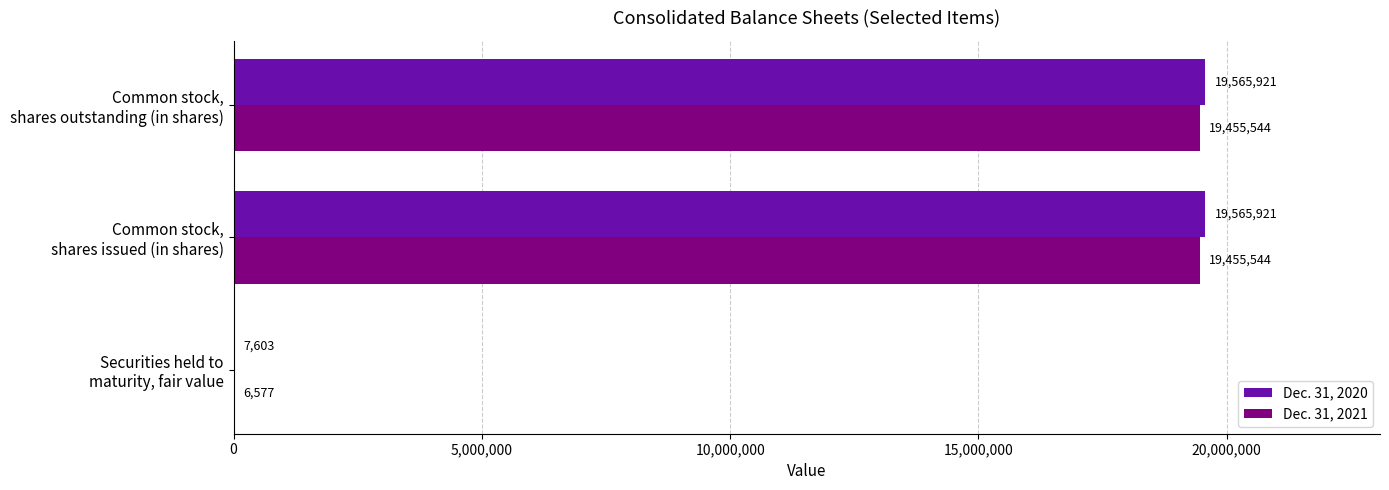

Which series has the largest total across all categories?

Dec. 31, 2020